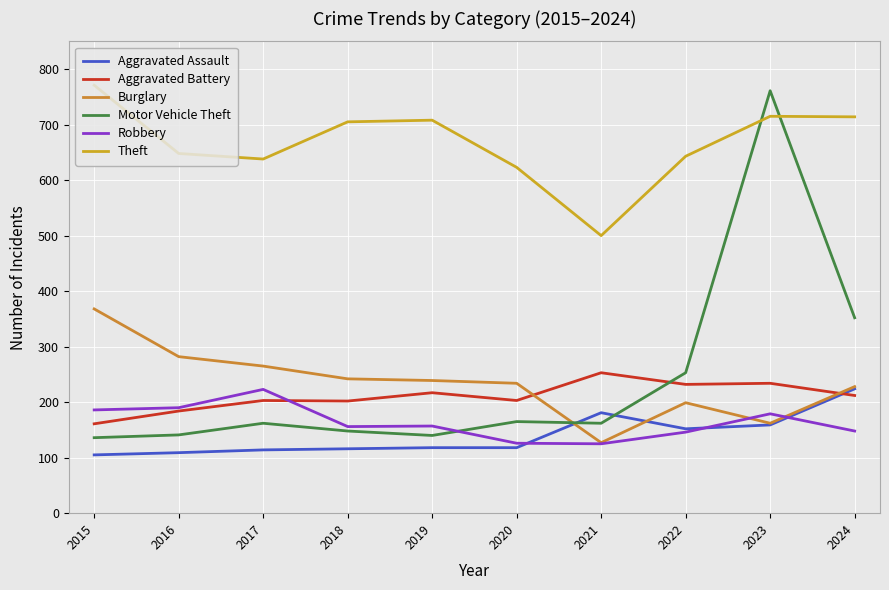

True or false: Motor Vehicle Theft has more than 1 interior local peaks.

True